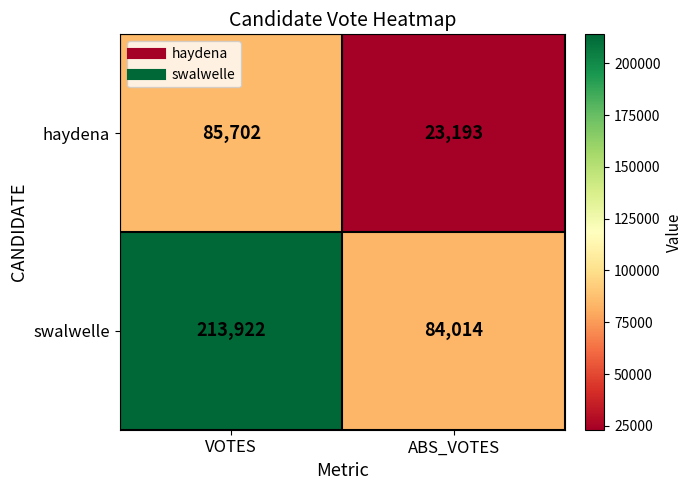

Count the number of data series in this chart.

2